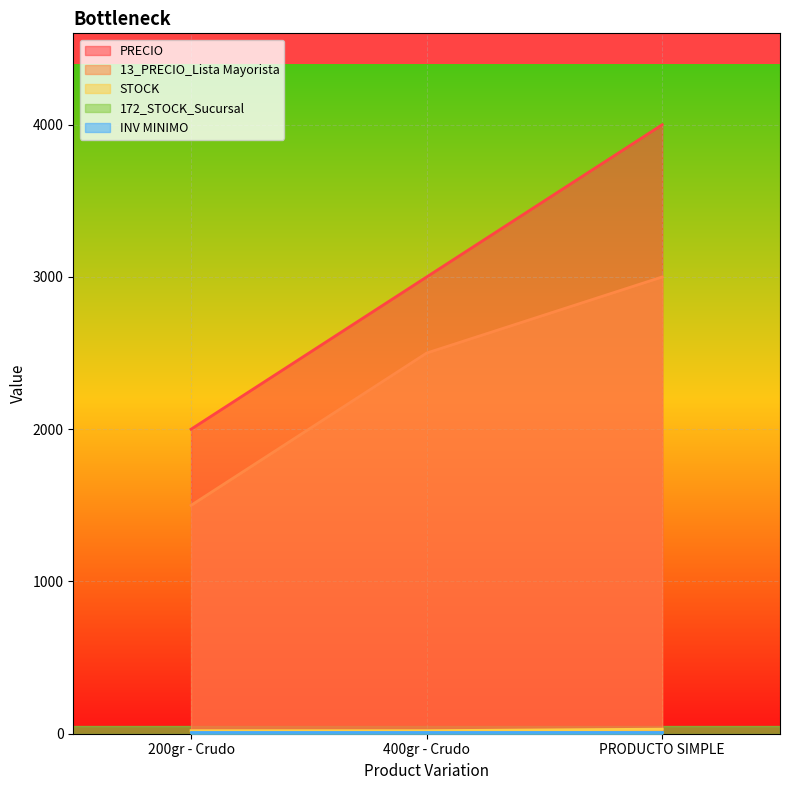

What is the spread (max minus min) of values at 400gr - Crudo?

2993